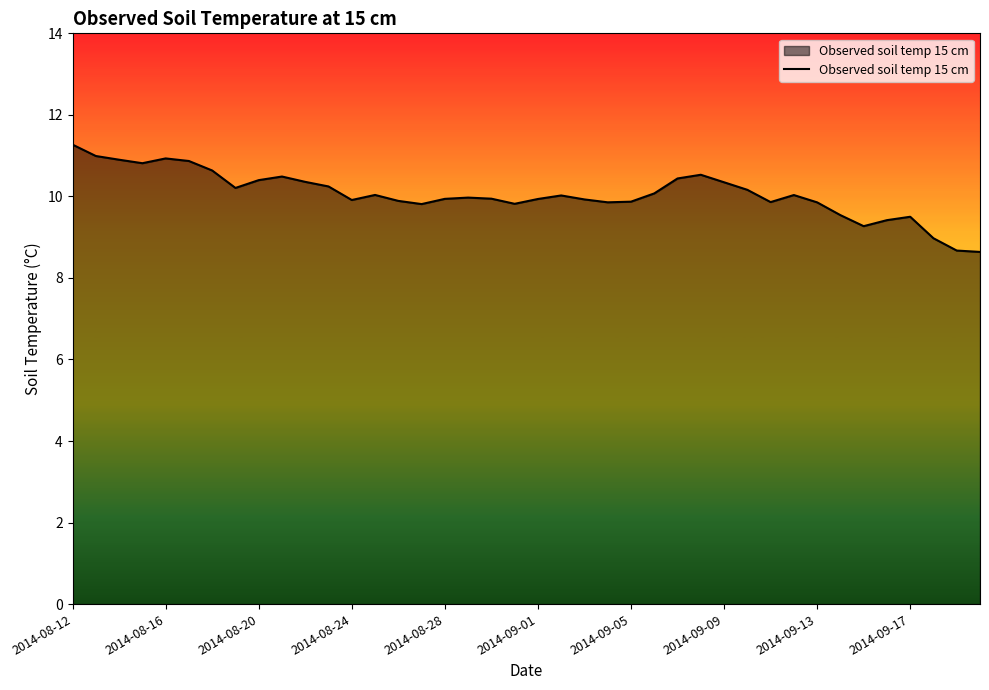

What is the smallest value displayed?

8.6